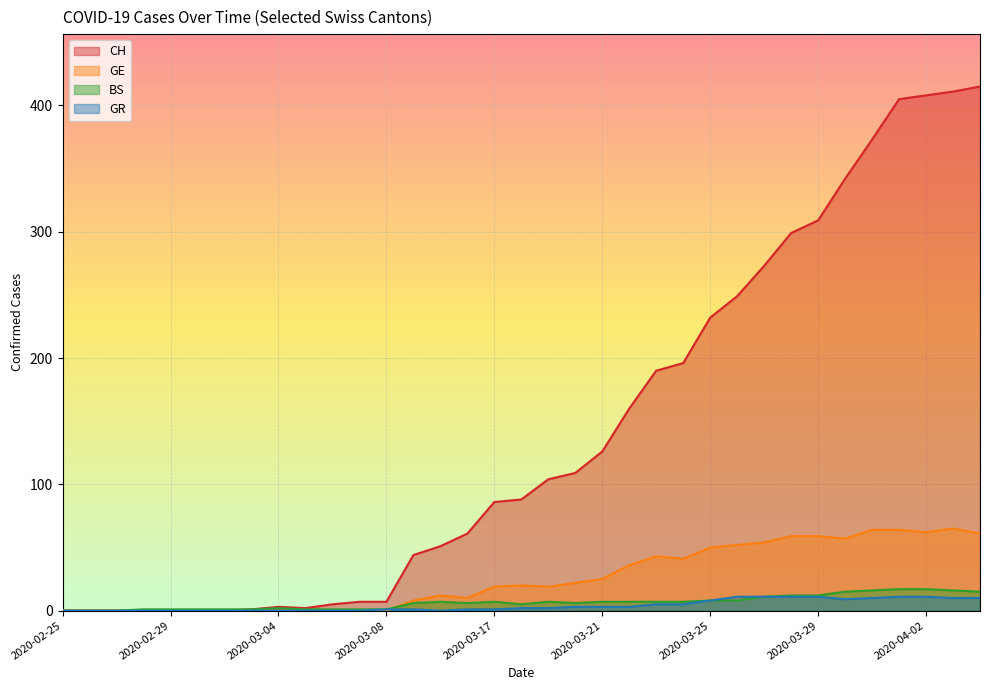

How many intersections are there between GE and GR?

1